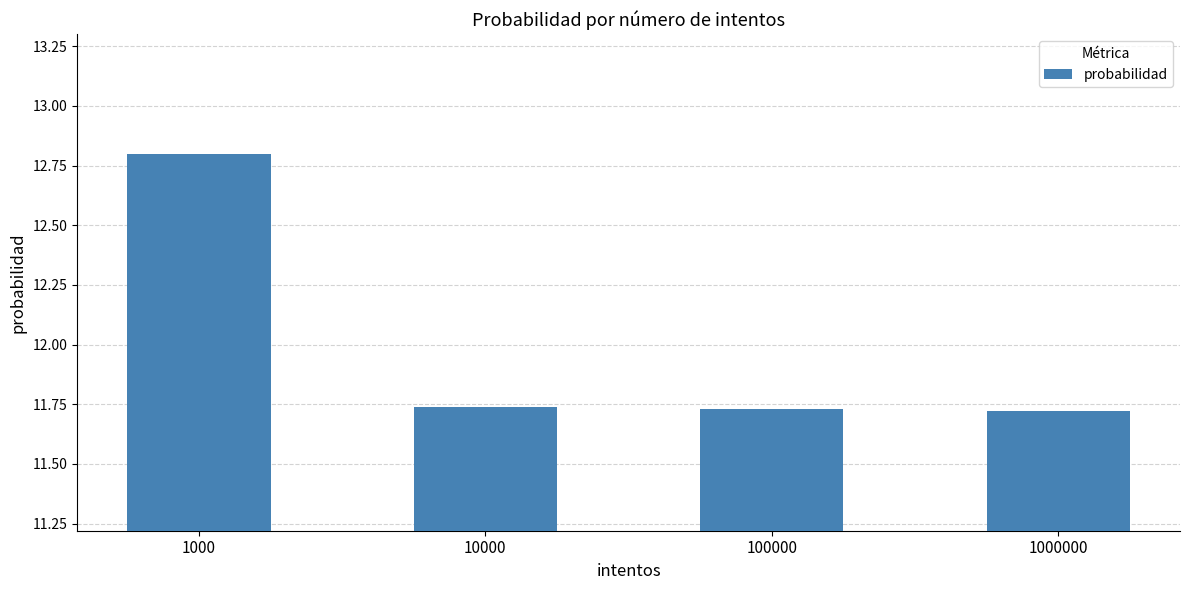

What is the difference between the values at 1000 and 1000000?

1.1